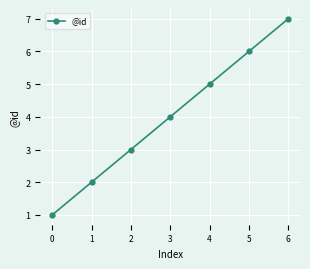

What is the difference between the values at 4 and 3?

1